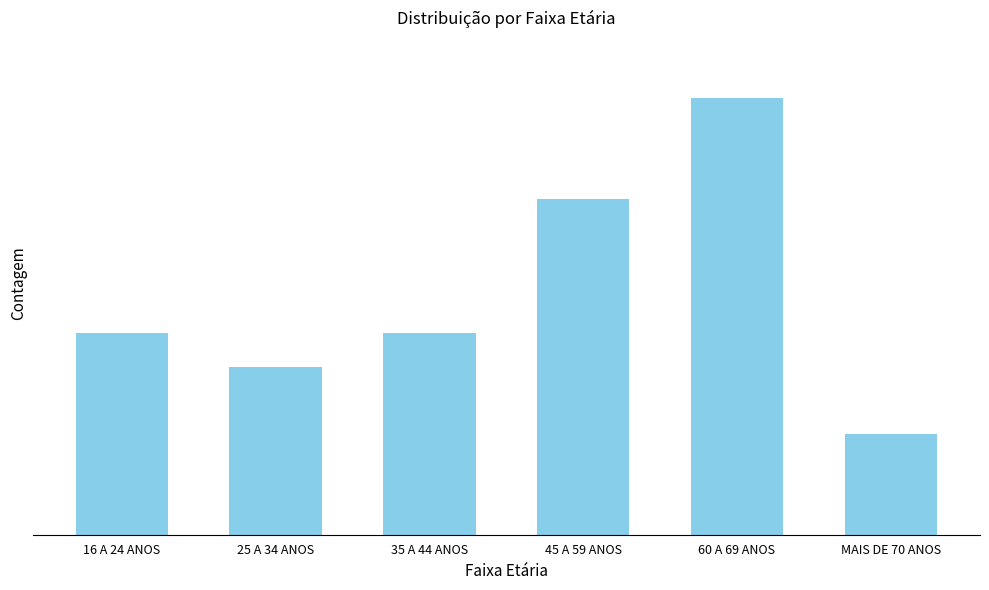

The value at 45 A 59 ANOS is 10. True or false?

True